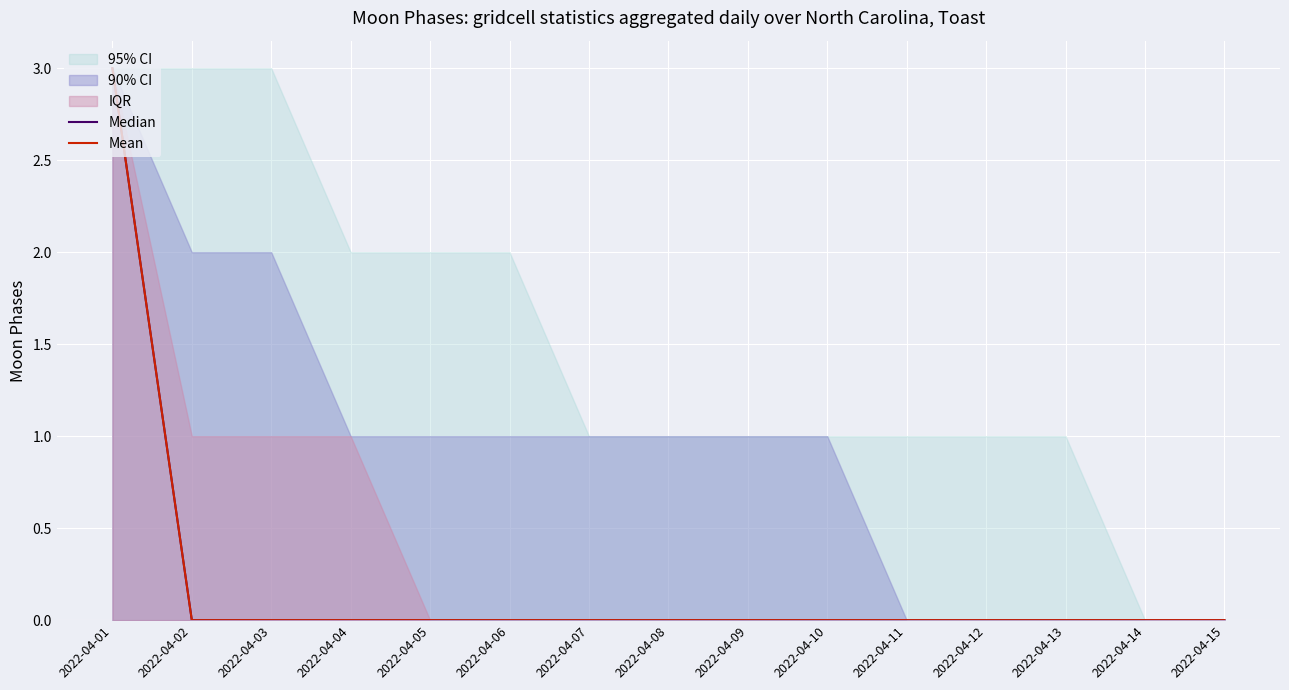

Is it true that Median equals 0 at 2022-04-02?

True